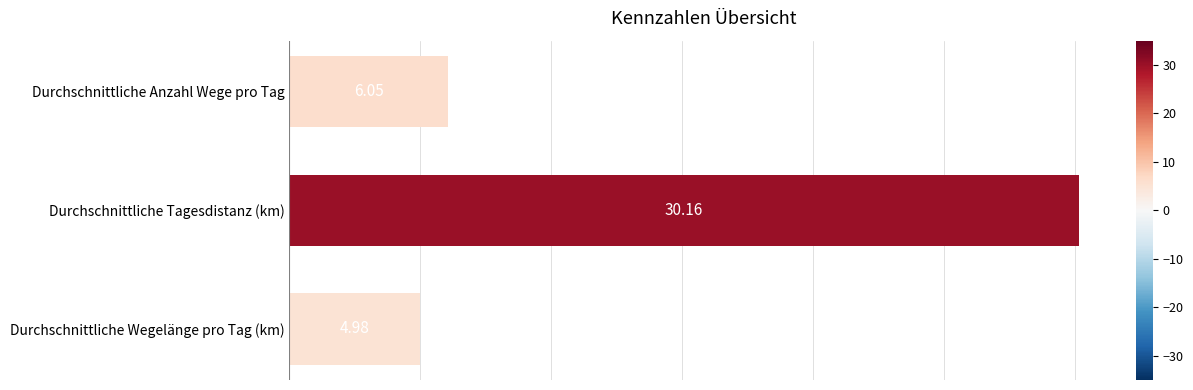

Where is the data nearest to the value 17?

Durchschnittliche Anzahl Wege pro Tag